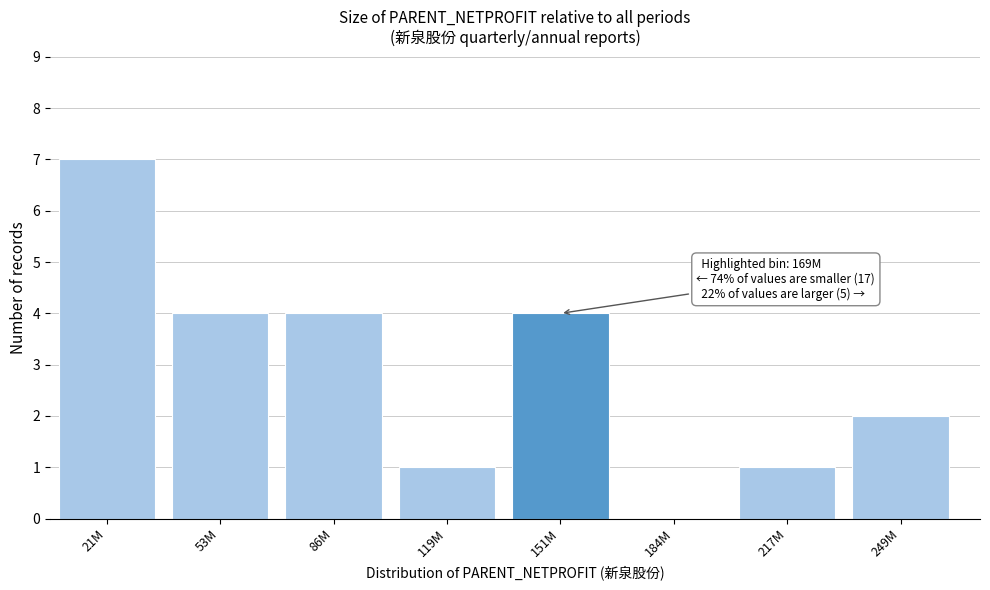

Reading left to right, list all the values displayed in this chart.

21M=7	53M=4	86M=4	119M=1	151M=4	184M=0	217M=1	249M=2